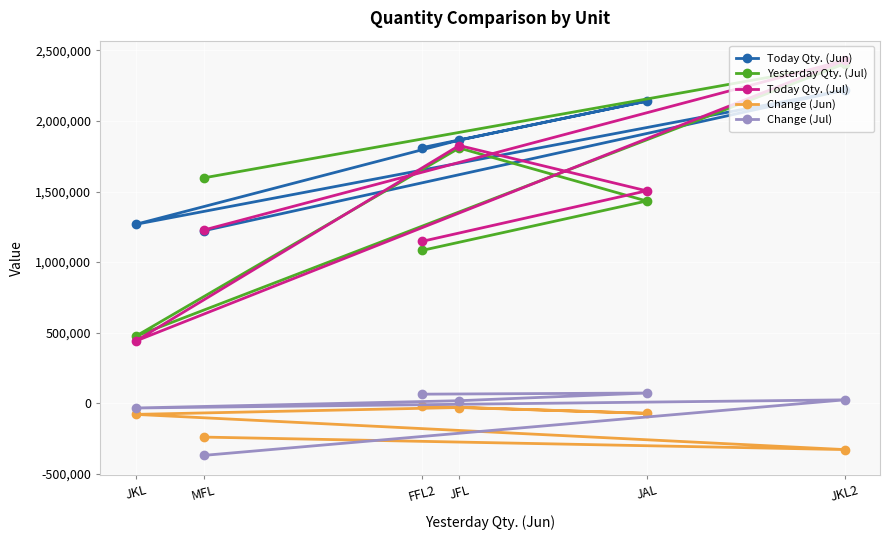

At how many categories does at least one series exceed 1852981?

3